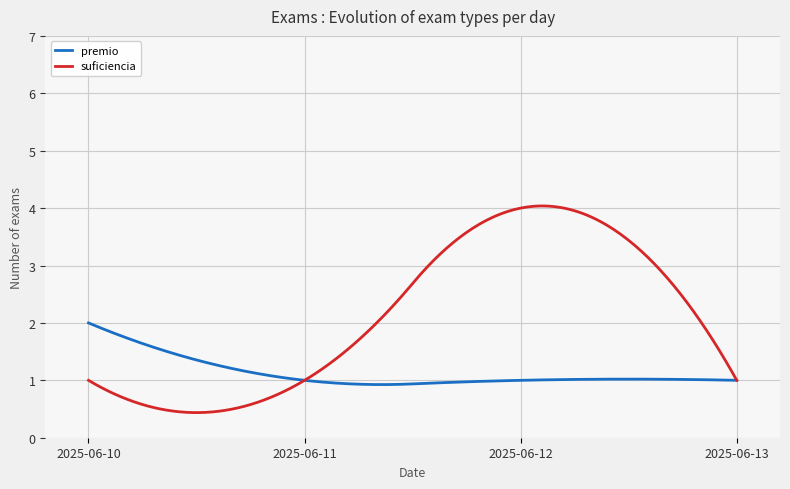

Which series has the largest range (max minus min)?

suficiencia